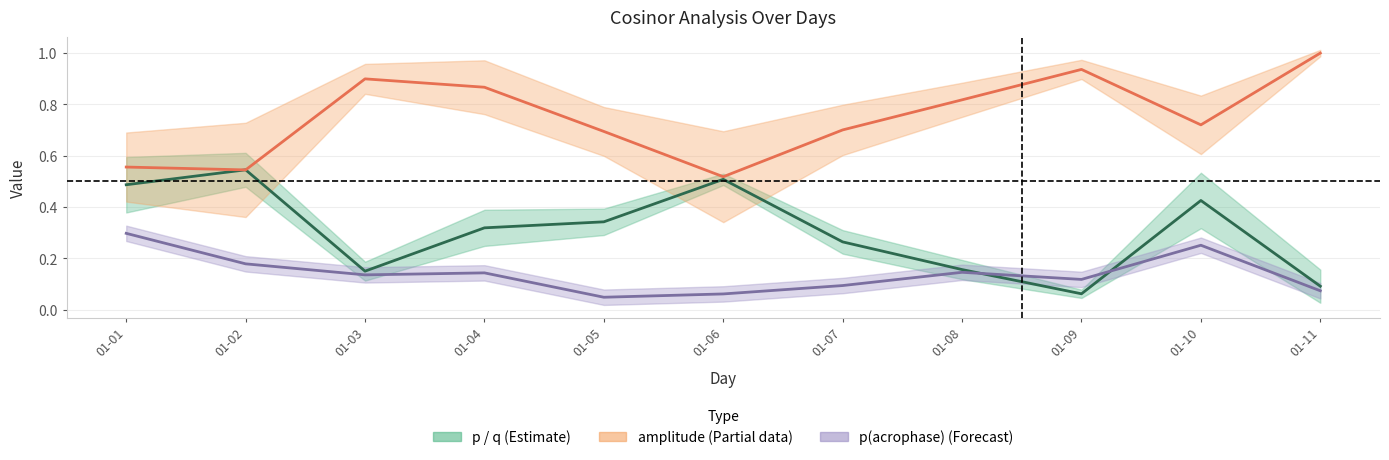

True or false: p(acrophase) and amplitude (norm) intersect in this chart.

False